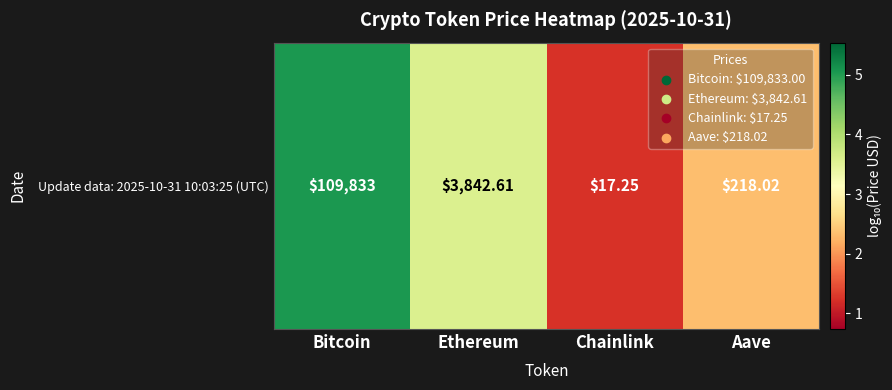

What is the approximate value at Aave?

2.3